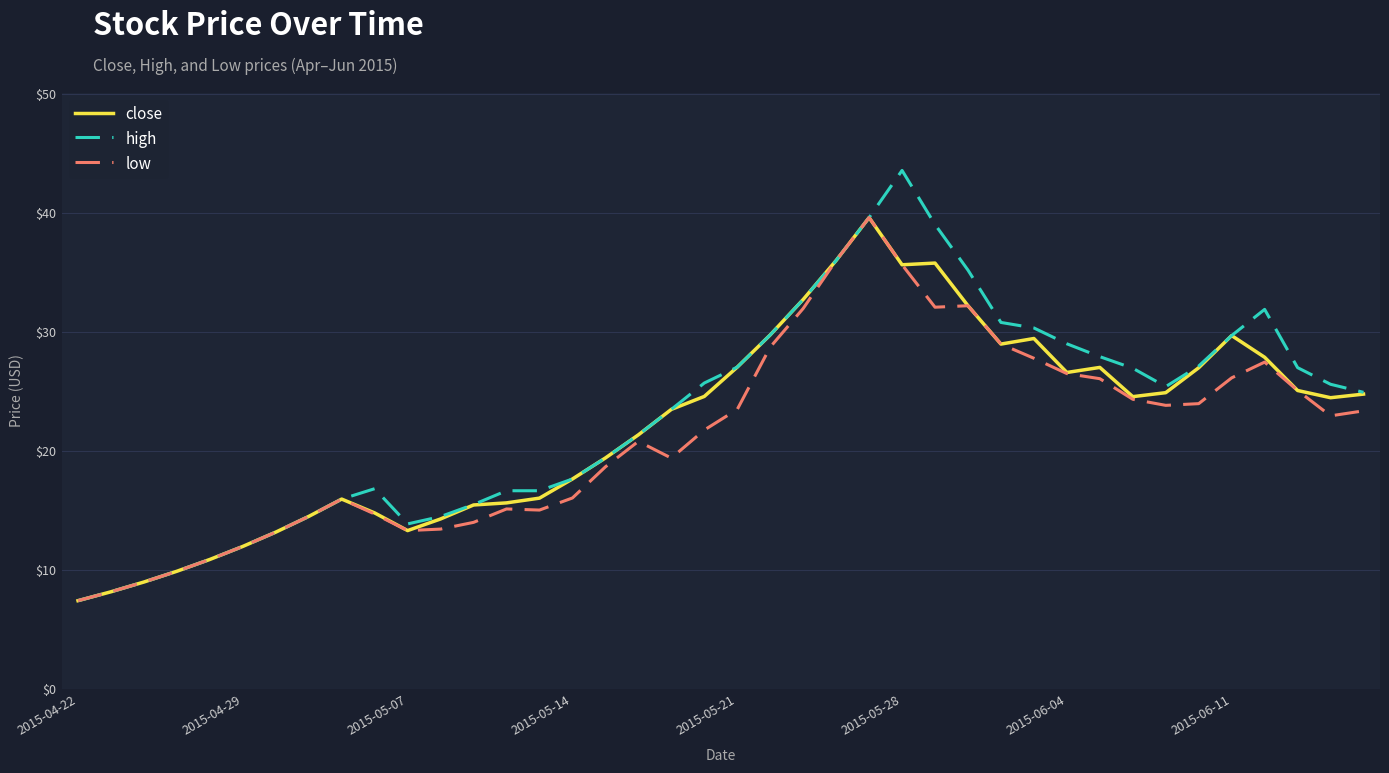

What is the minimum value for close?

7.5